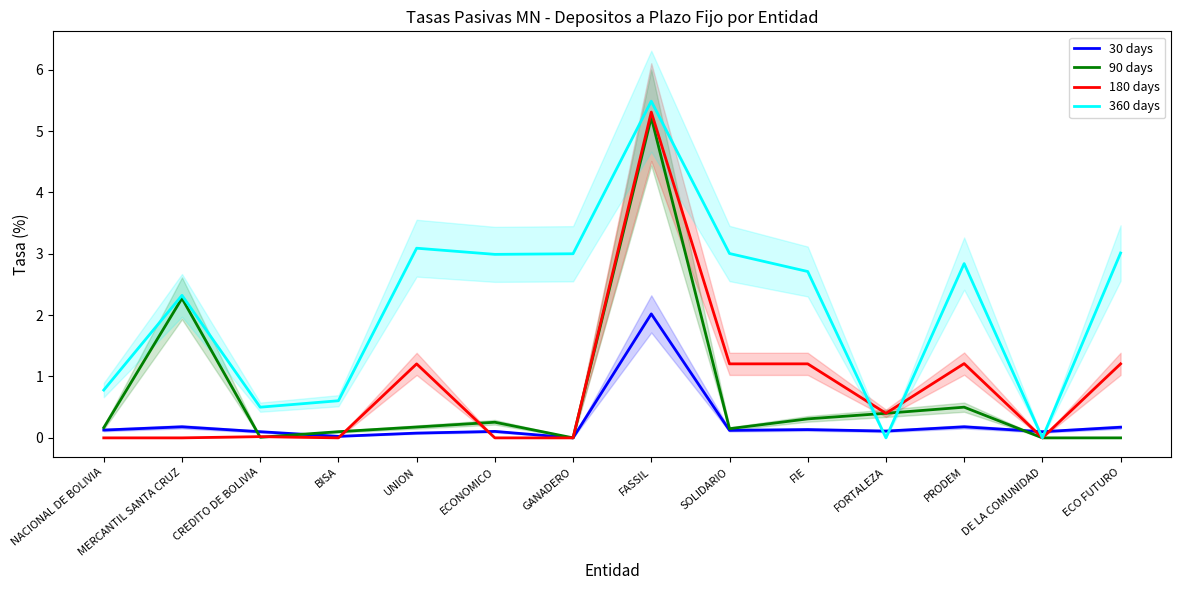

What is the label of the 8th point from the right?

GANADERO